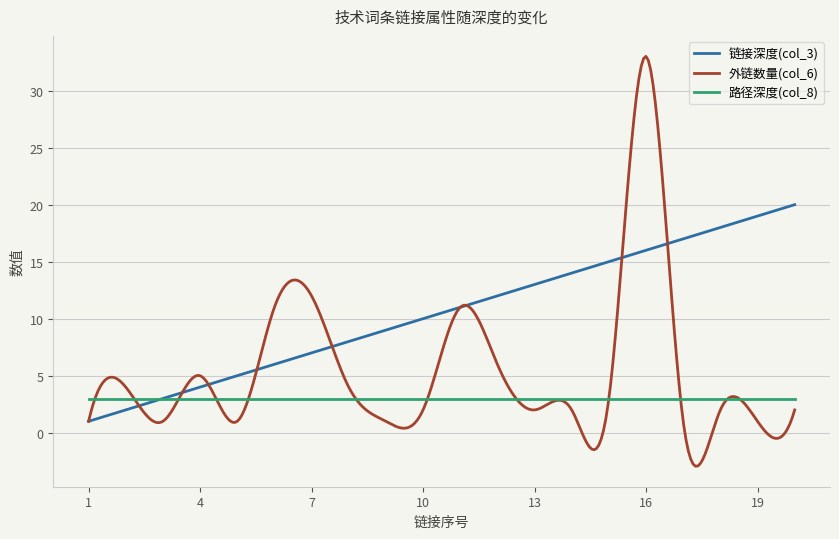

What is the smallest value displayed?

-2.9